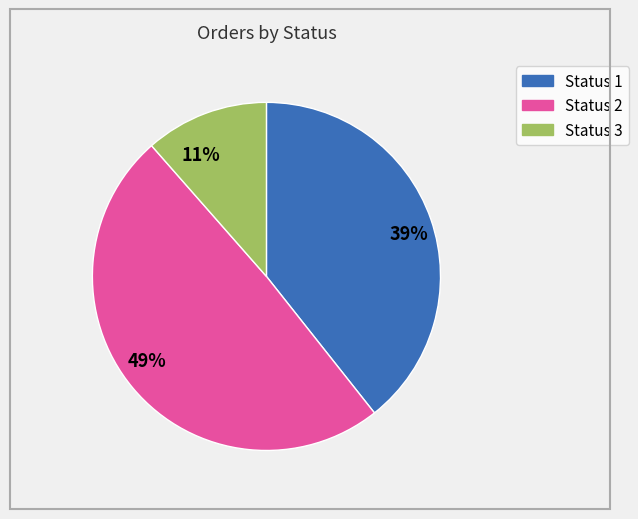

What is the smallest slice in the pie chart?

11%